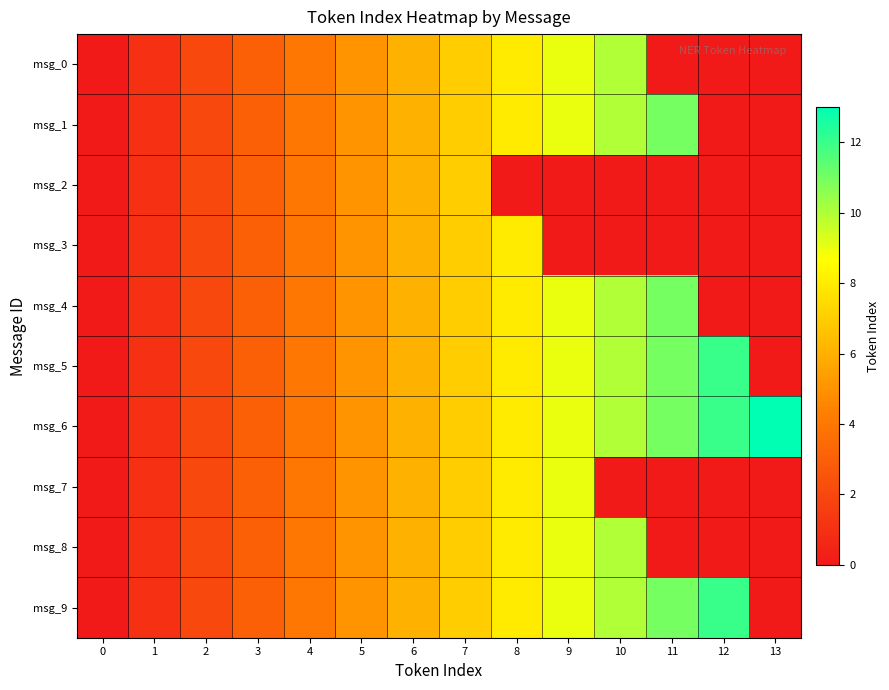

At which category does the chart reach its peak across all series?

13